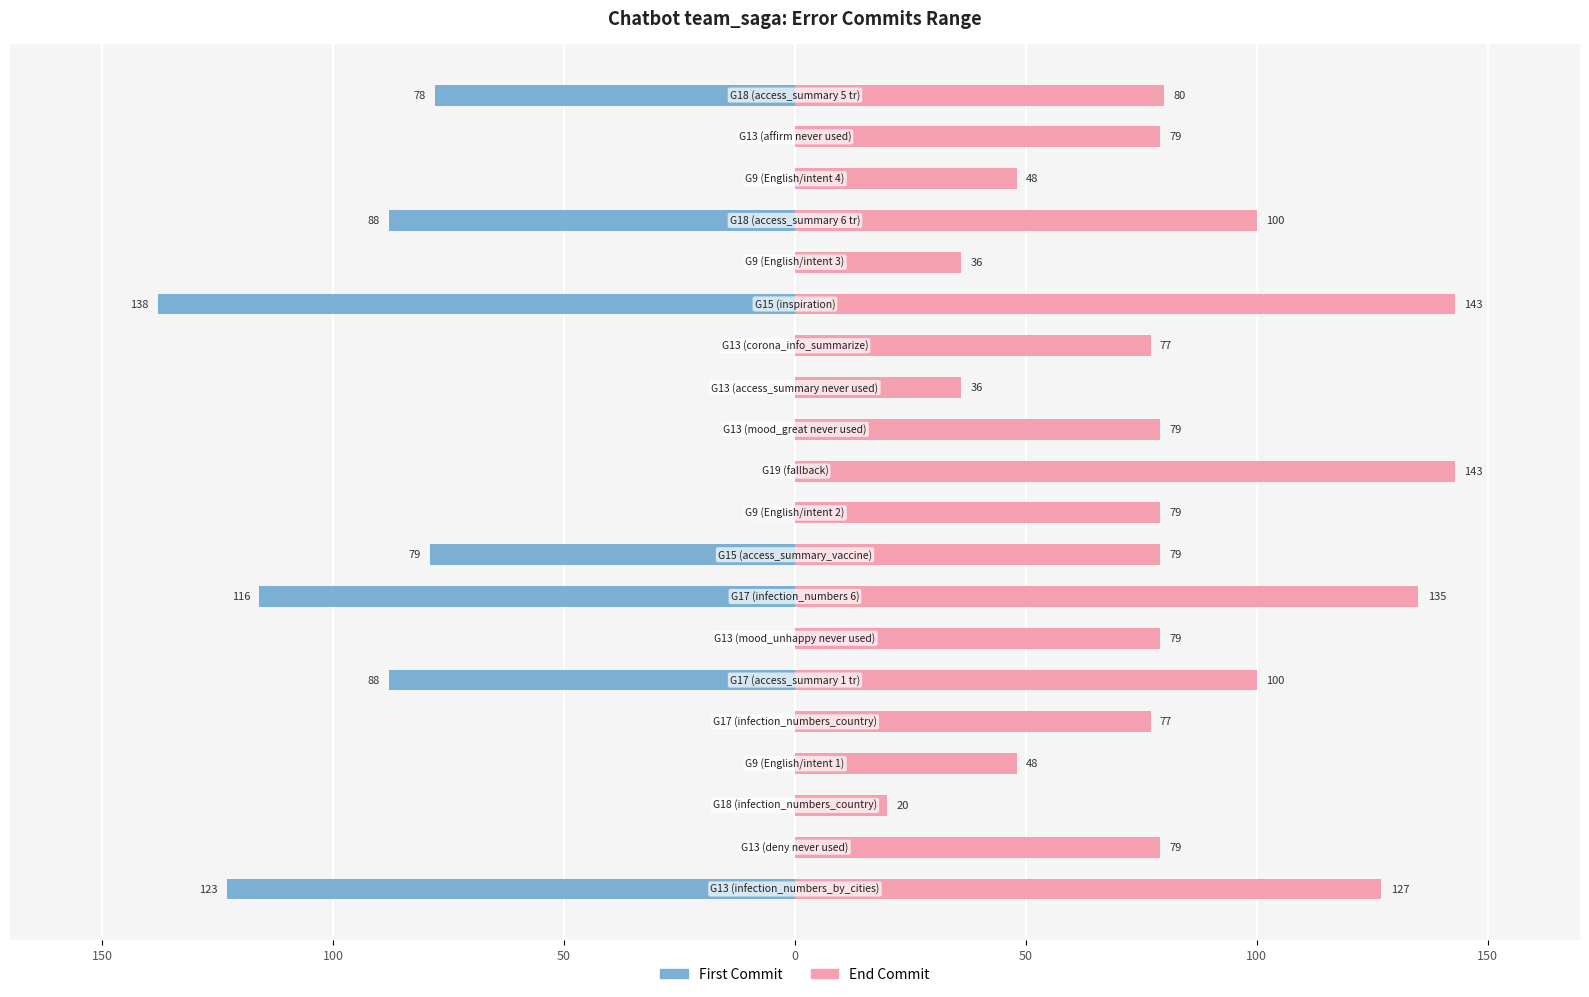

Is it true that end_commit equals 80 at 19?

True